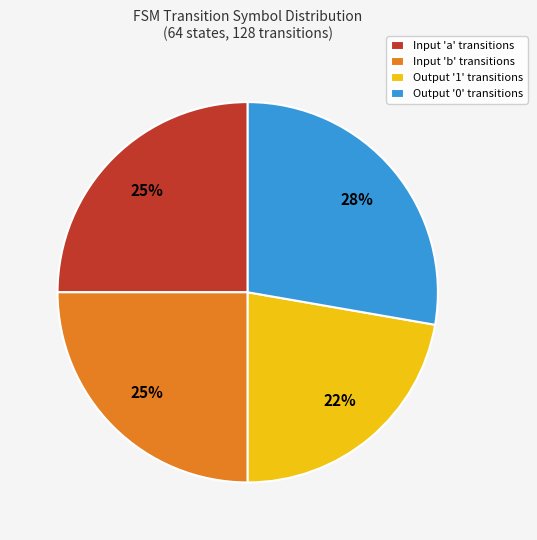

To the nearest percent, what portion does Output '1' transitions represent?

22%